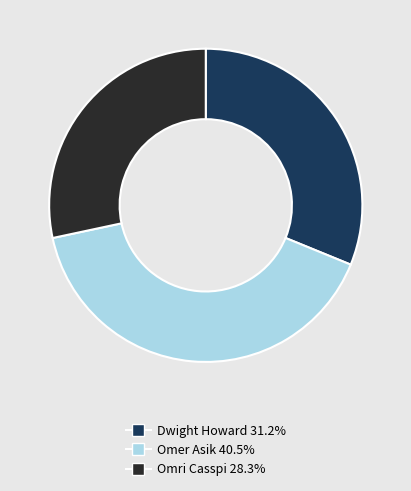

Does any single category account for the majority?

No